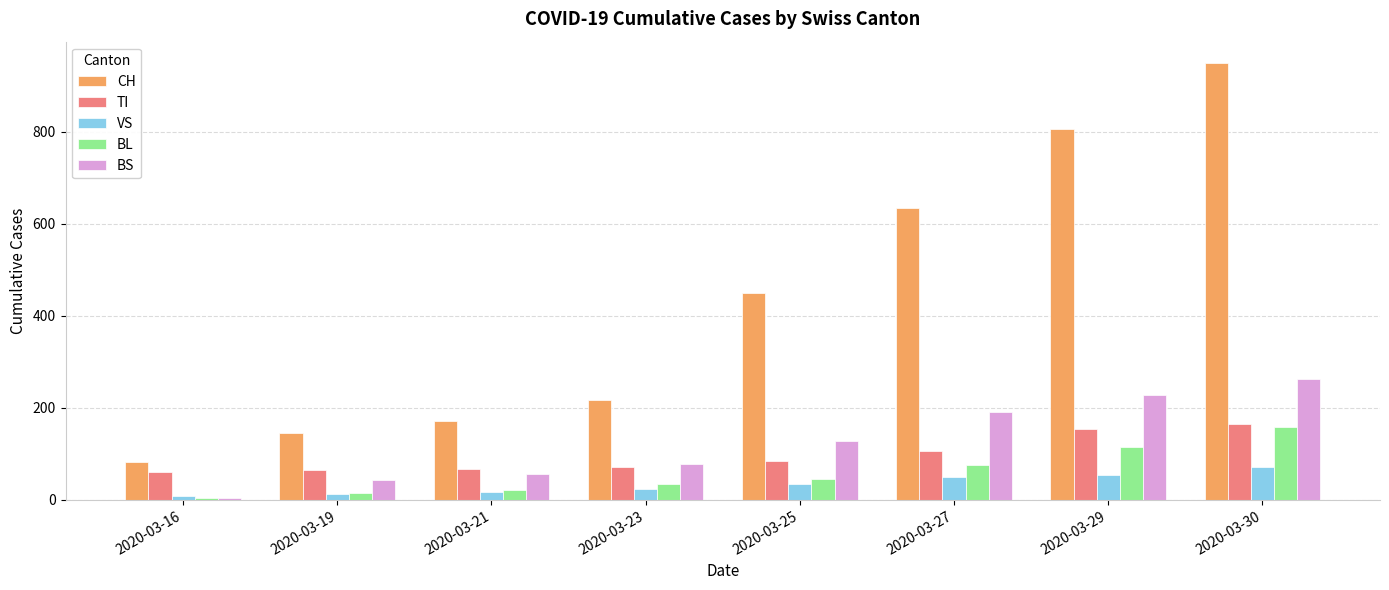

How many data points in VS are less than 35?

4